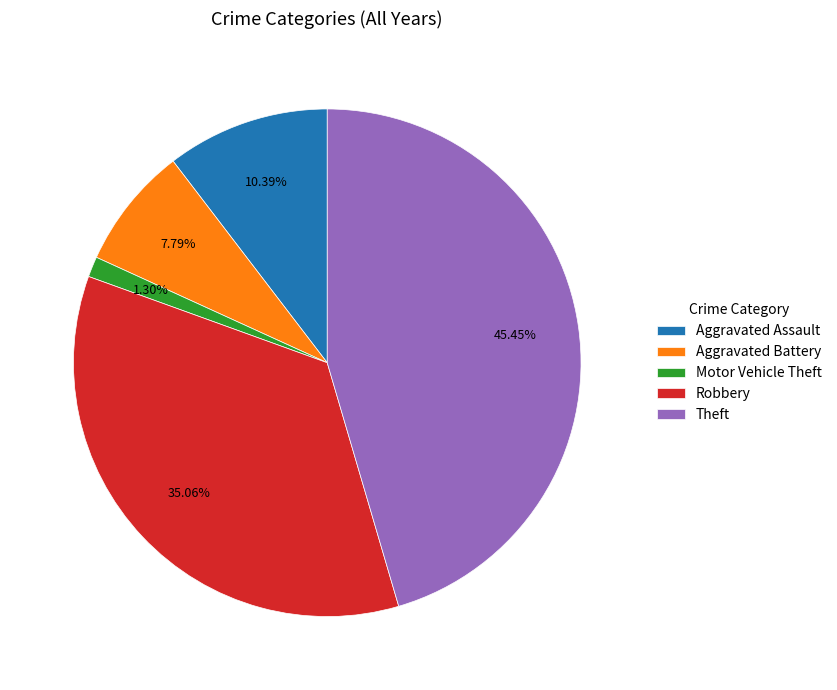

How many slices are in this pie chart?

5